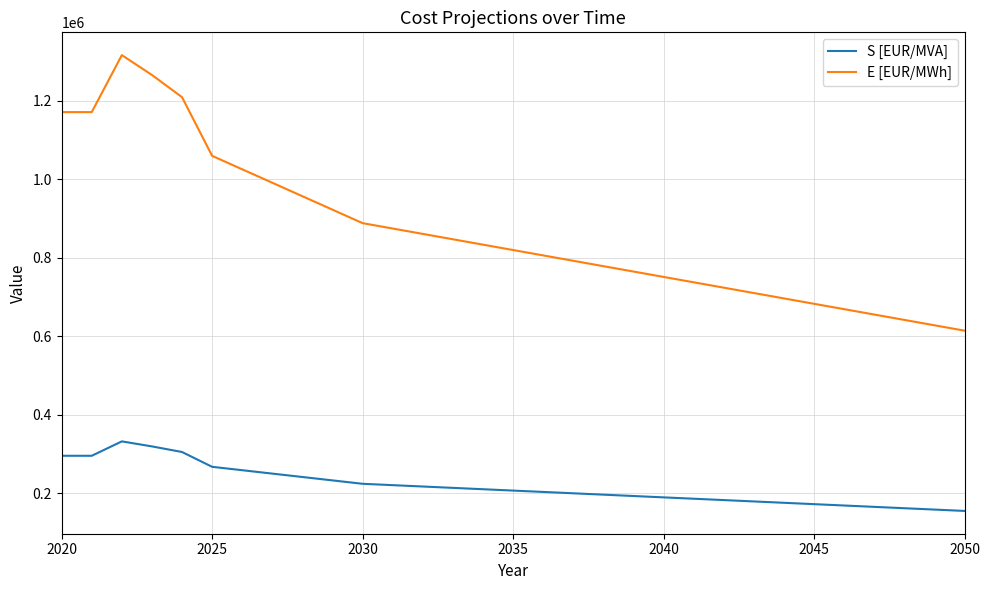

What is the difference between the maximum and minimum values in the E [EUR/MWh] series?

702119.7